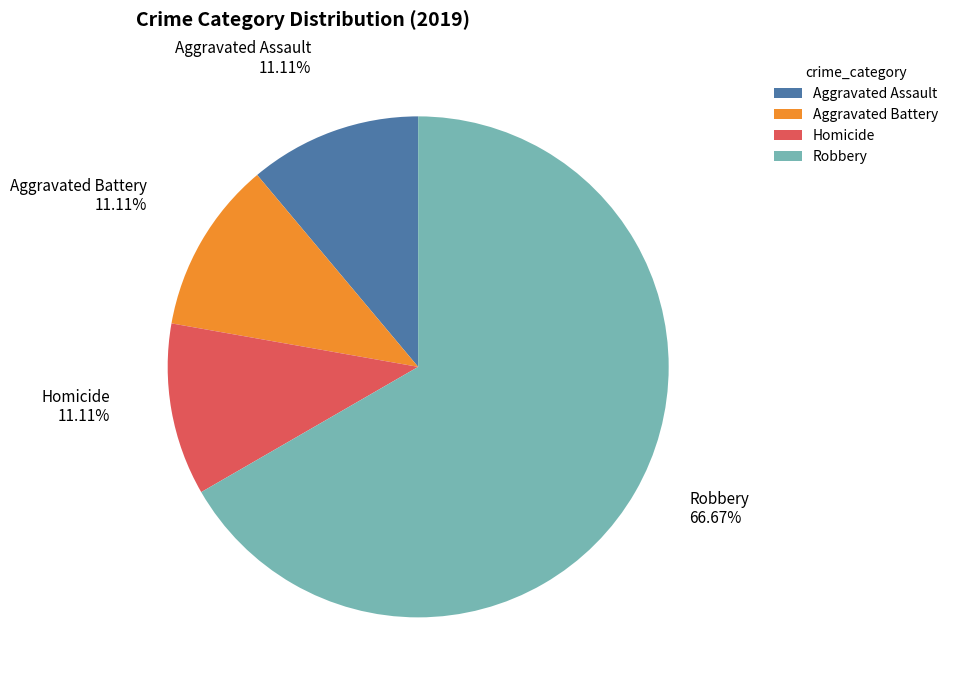

Is there a majority slice in this chart?

Yes